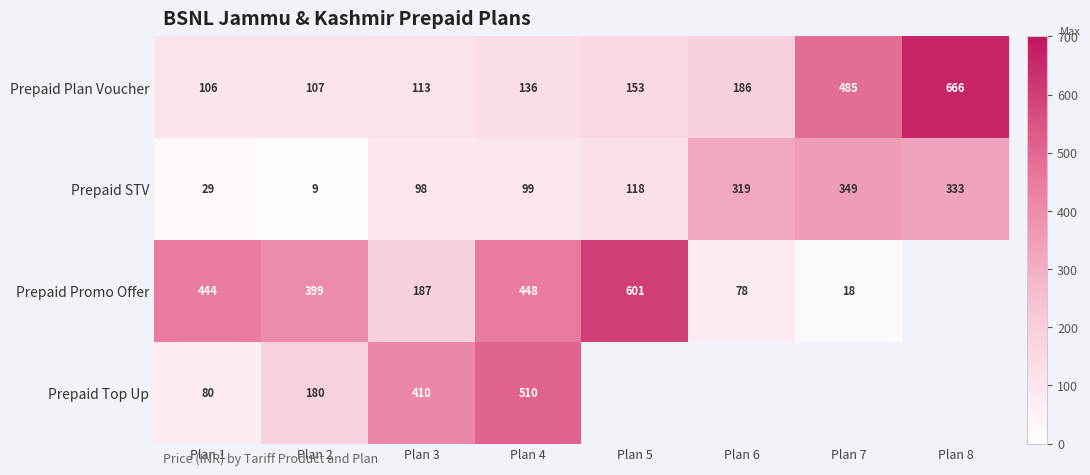

List the labels in order of Prepaid Plan Voucher value, largest first.

Plan 8, Plan 7, Plan 6, Plan 5, Plan 4, Plan 3, Plan 2, Plan 1